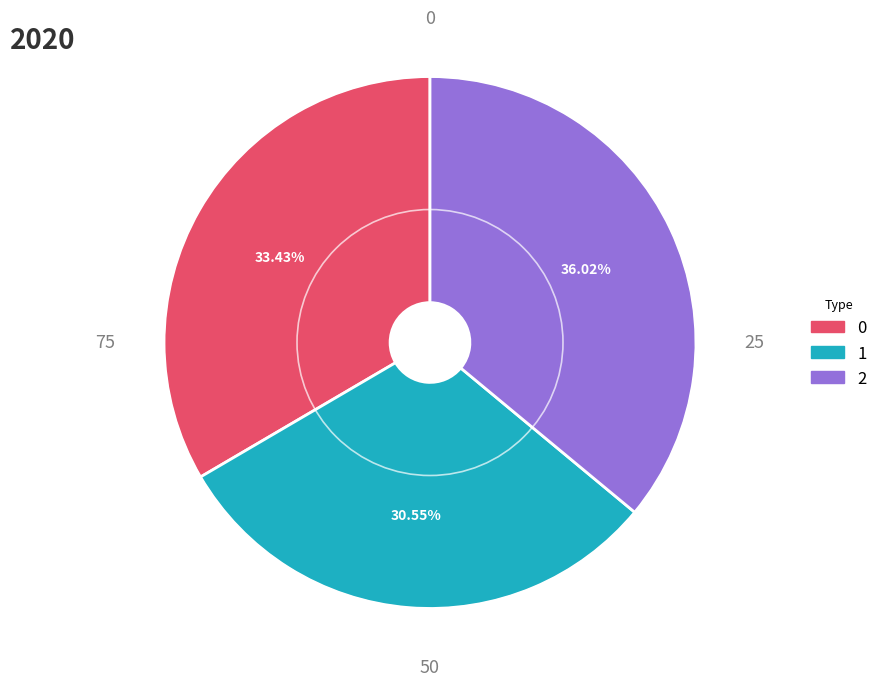

To the nearest percent, what is the average slice percentage?

33%